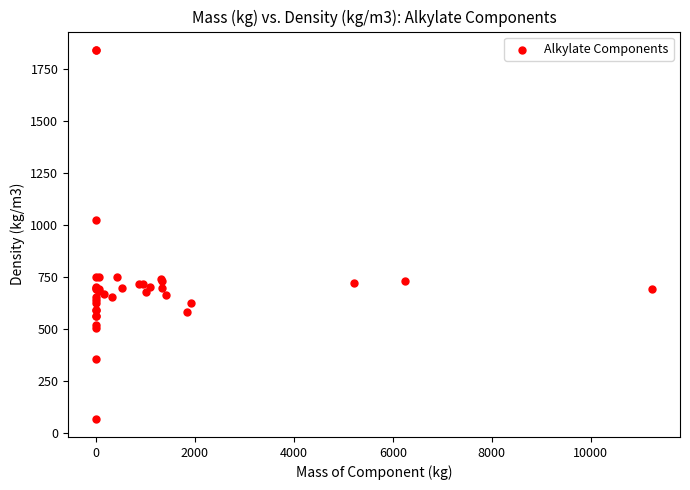

What Y value in the scatter plot is closest to 955?

1025.0